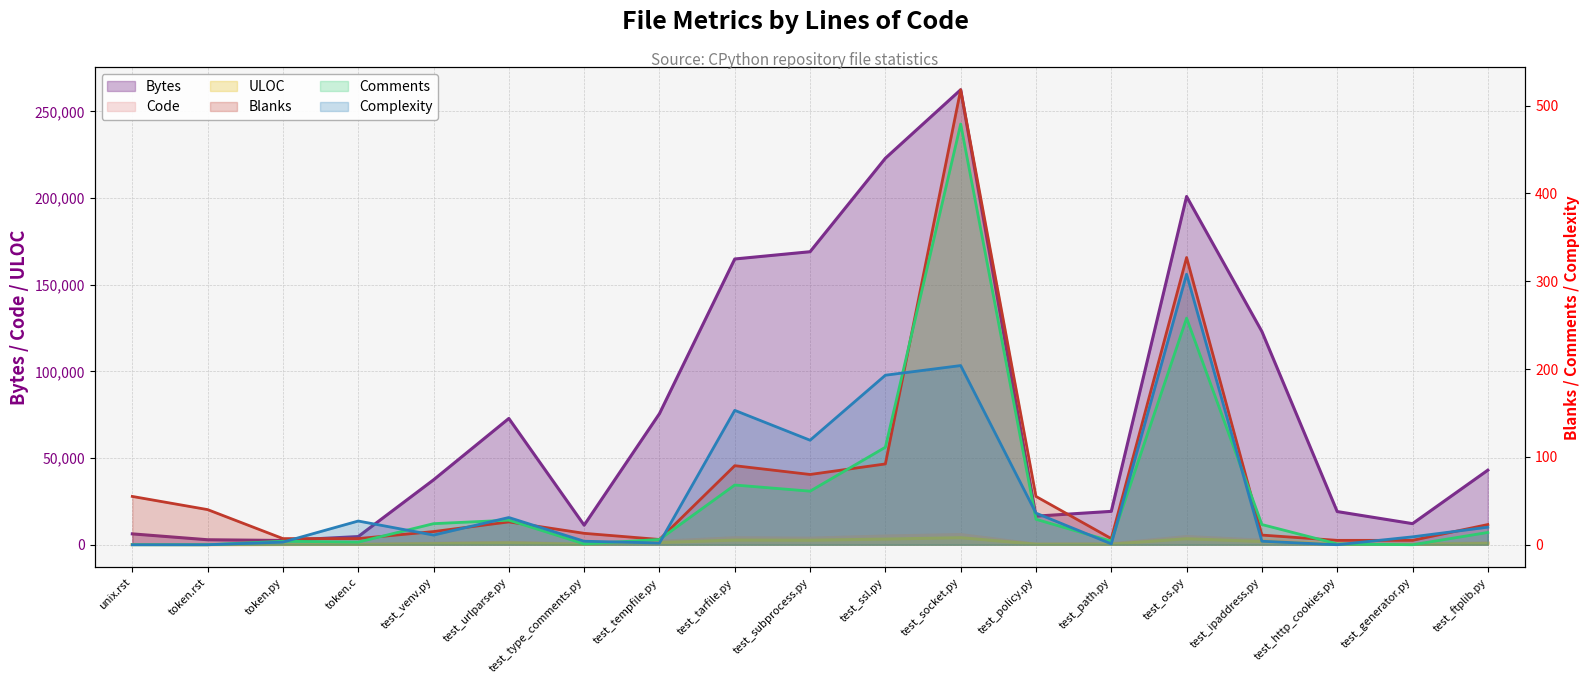

How many lines are shown in the chart?

6